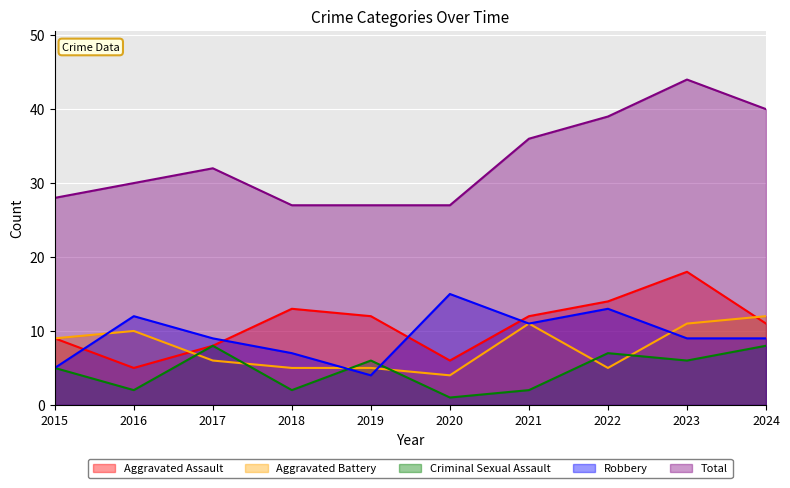

List the labels in order of Aggravated Assault value, smallest first.

2016, 2020, 2017, 2015, 2024, 2019, 2021, 2018, 2022, 2023